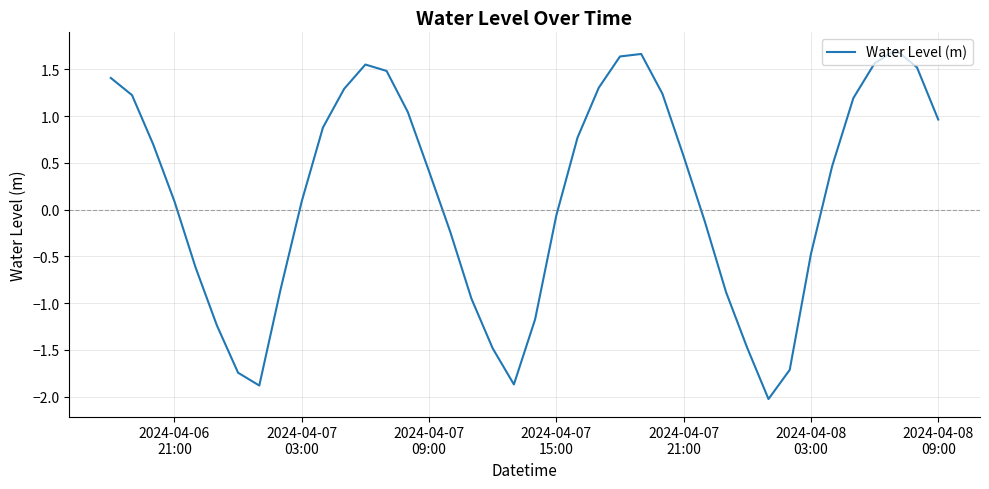

What is the greatest value displayed?

1.7